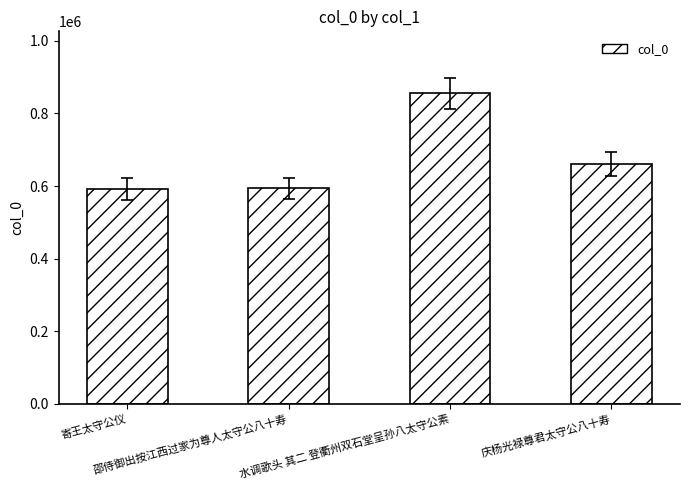

How many series are shown in this chart?

1